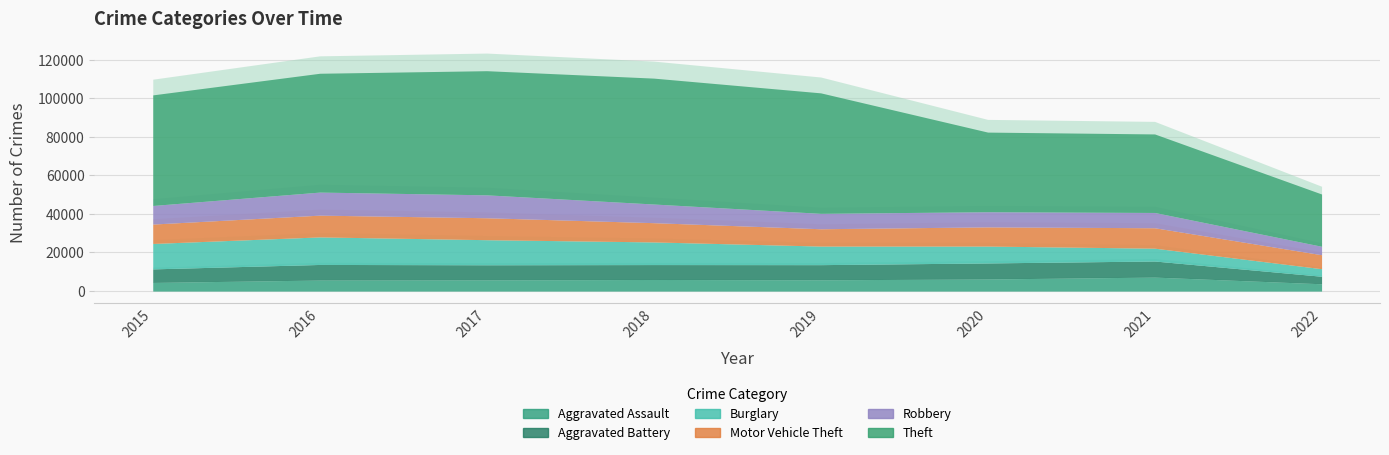

What is the difference between the Burglary values at 2021 and 2019?

2985